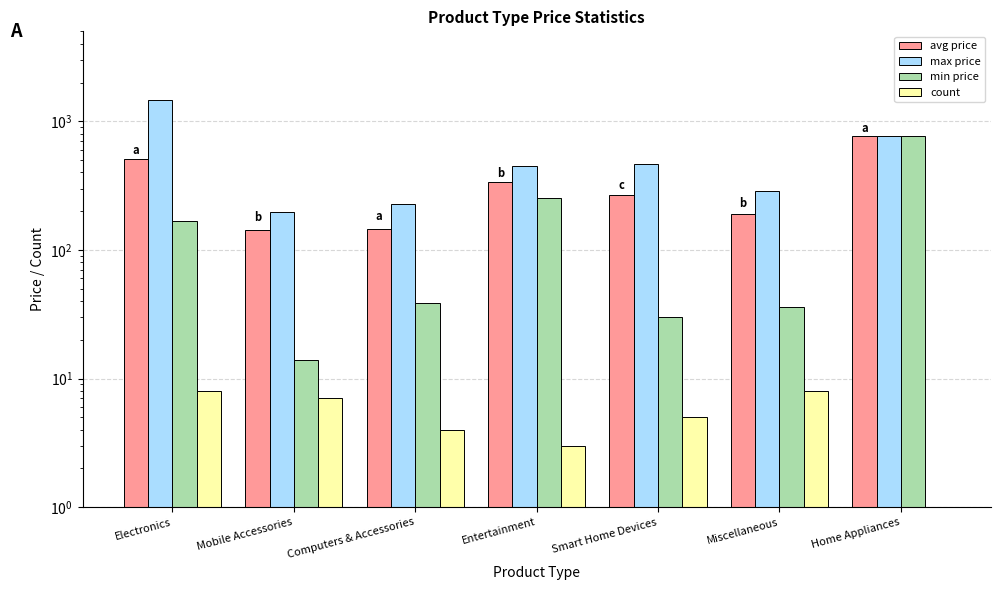

What is the approximate value of avg price at Miscellaneous, to the nearest 10?

190